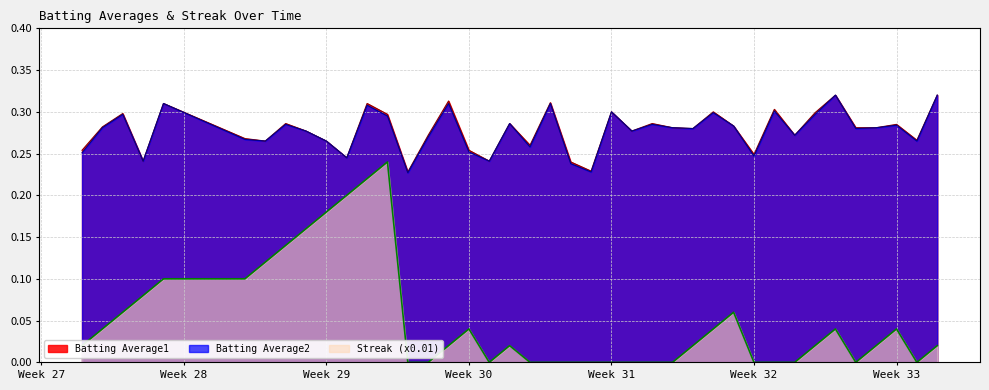

True or false: Streak (x0.01) and Batting Average1 intersect in this chart.

False